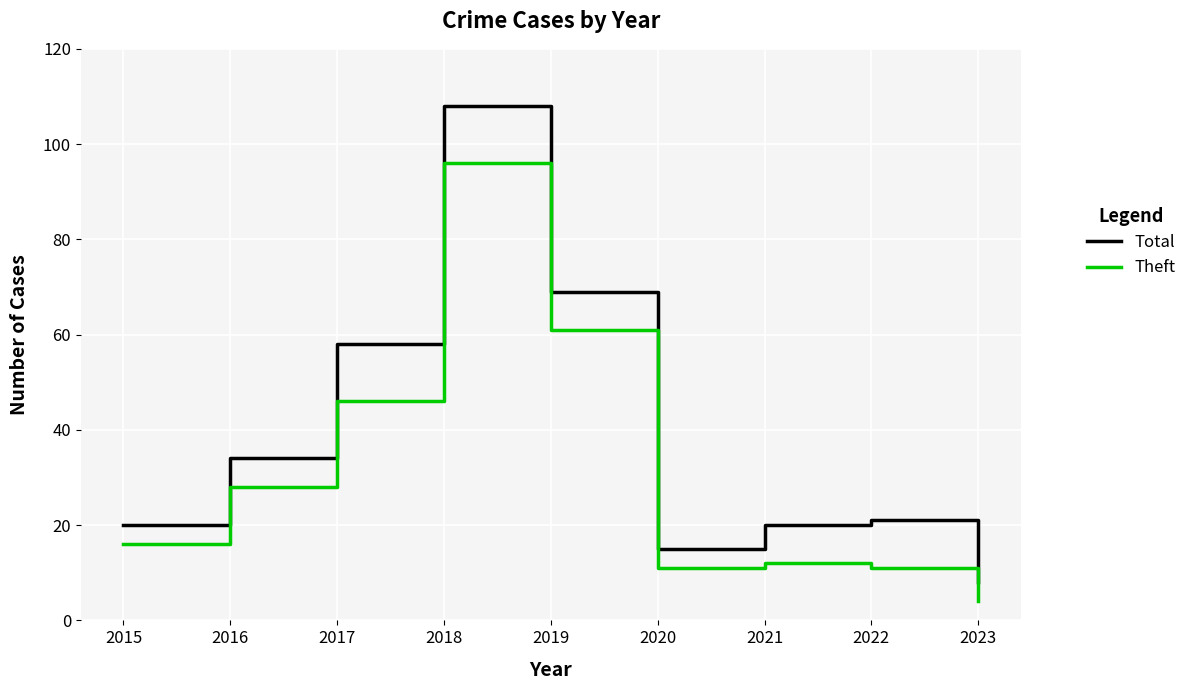

True or false: Total has a value of 22 at 2020.

False